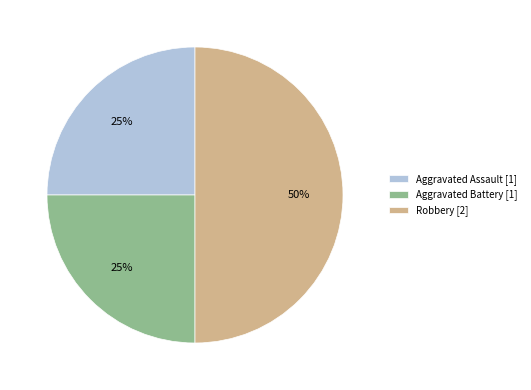

True or false: Robbery [2] accounts for 57% of the total.

False